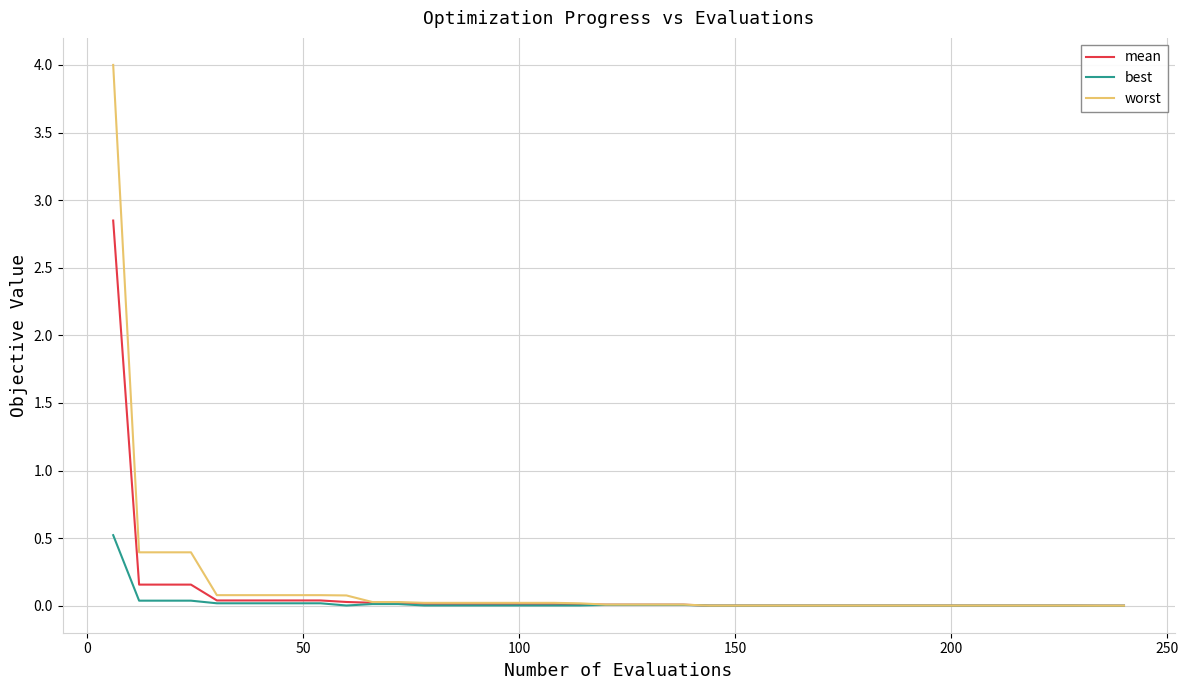

List the series in order of their peak value, highest first.

worst, mean, best